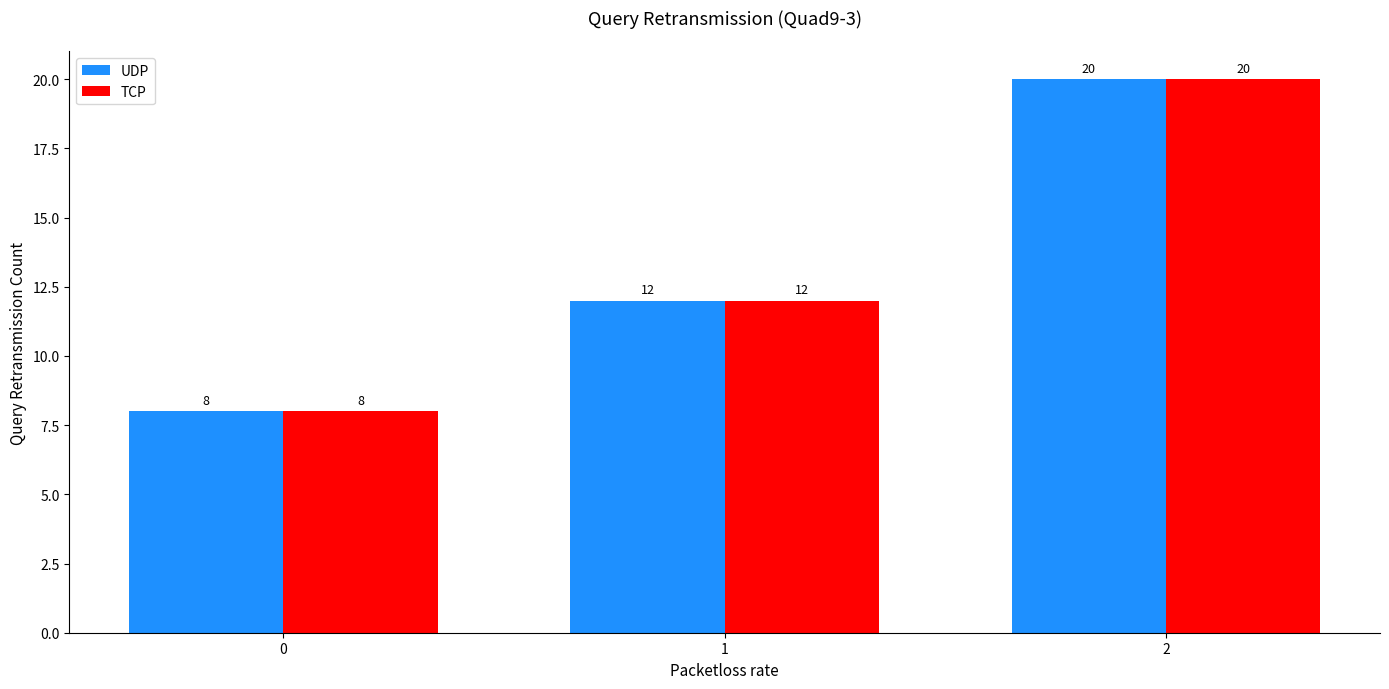

True or false: UDP has a value of 6 at 2.

False